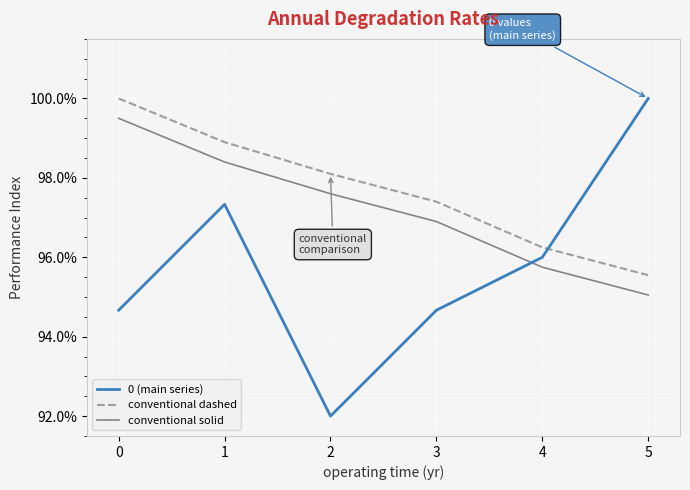

What is the difference between the second highest and second lowest values in the 0 (main series) series?

2.7